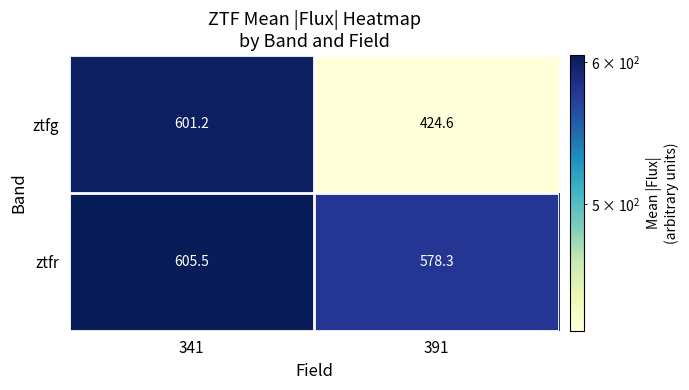

Rank the series by their average value, from highest to lowest.

ztfr, ztfg